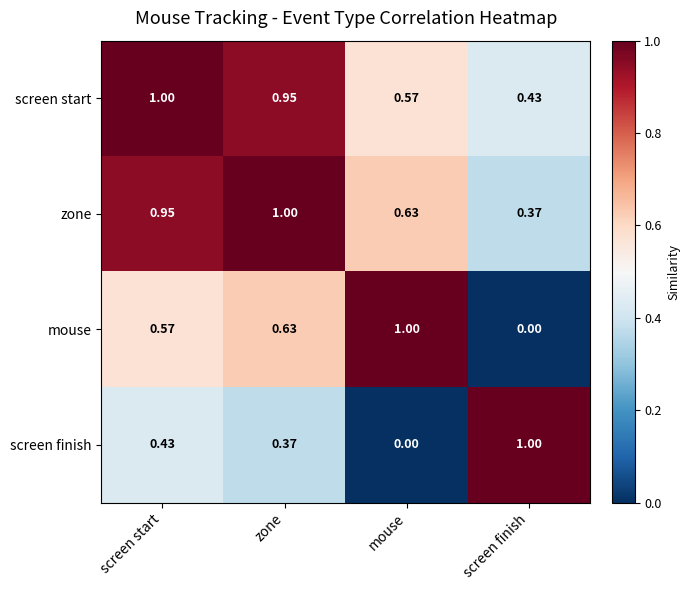

Between zone and mouse, which series saw the biggest shift?

screen start